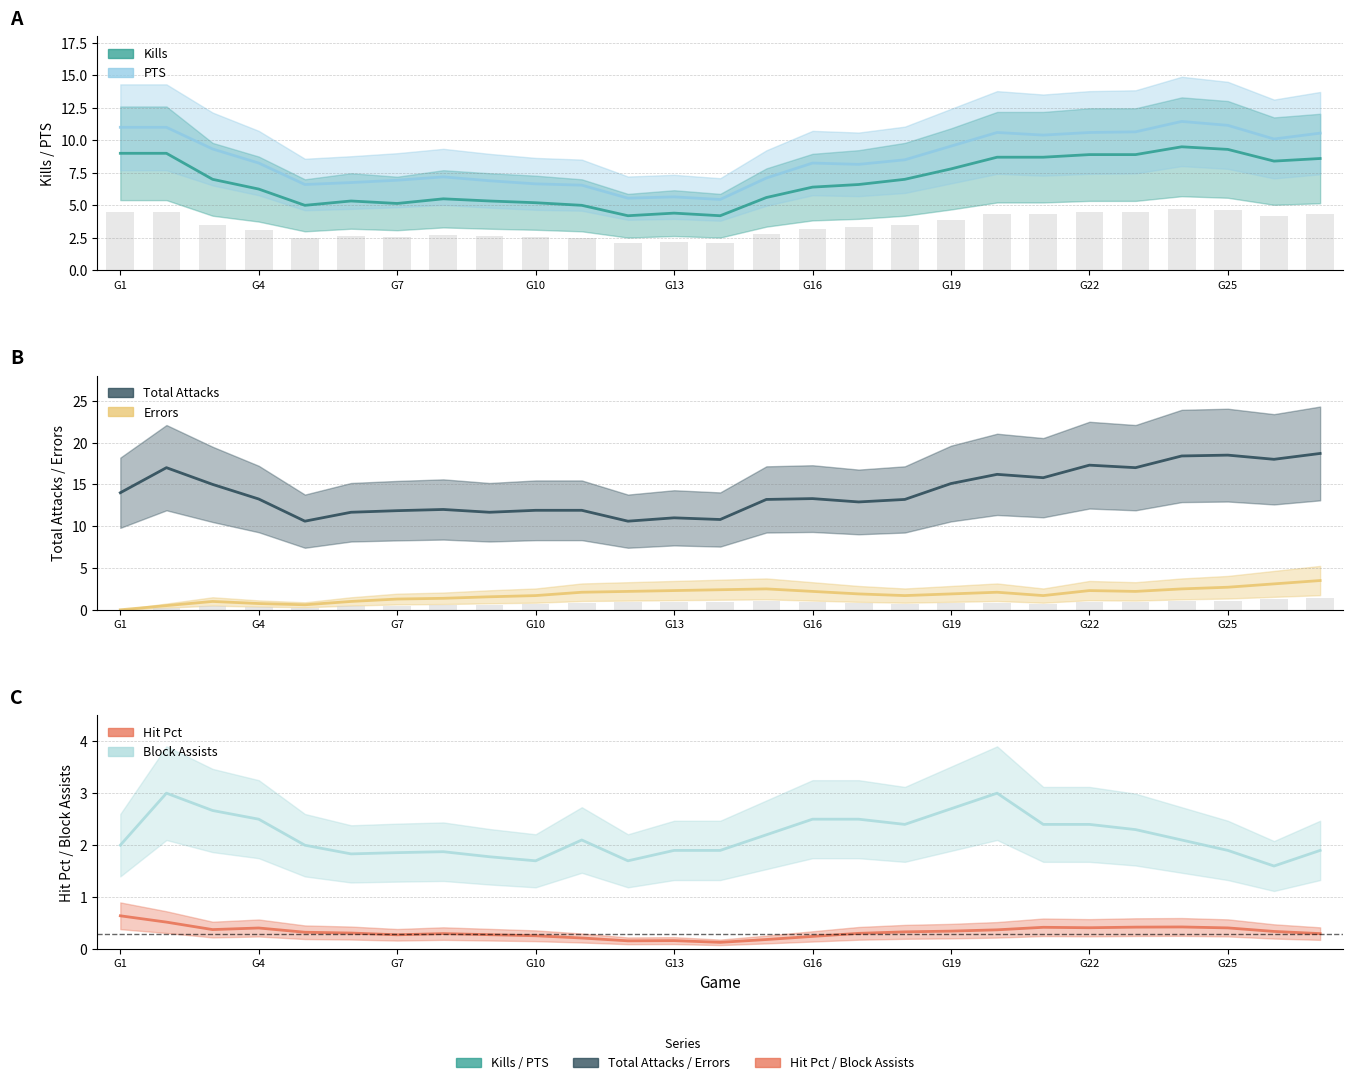

What is the average value of the PTS series?

8.5